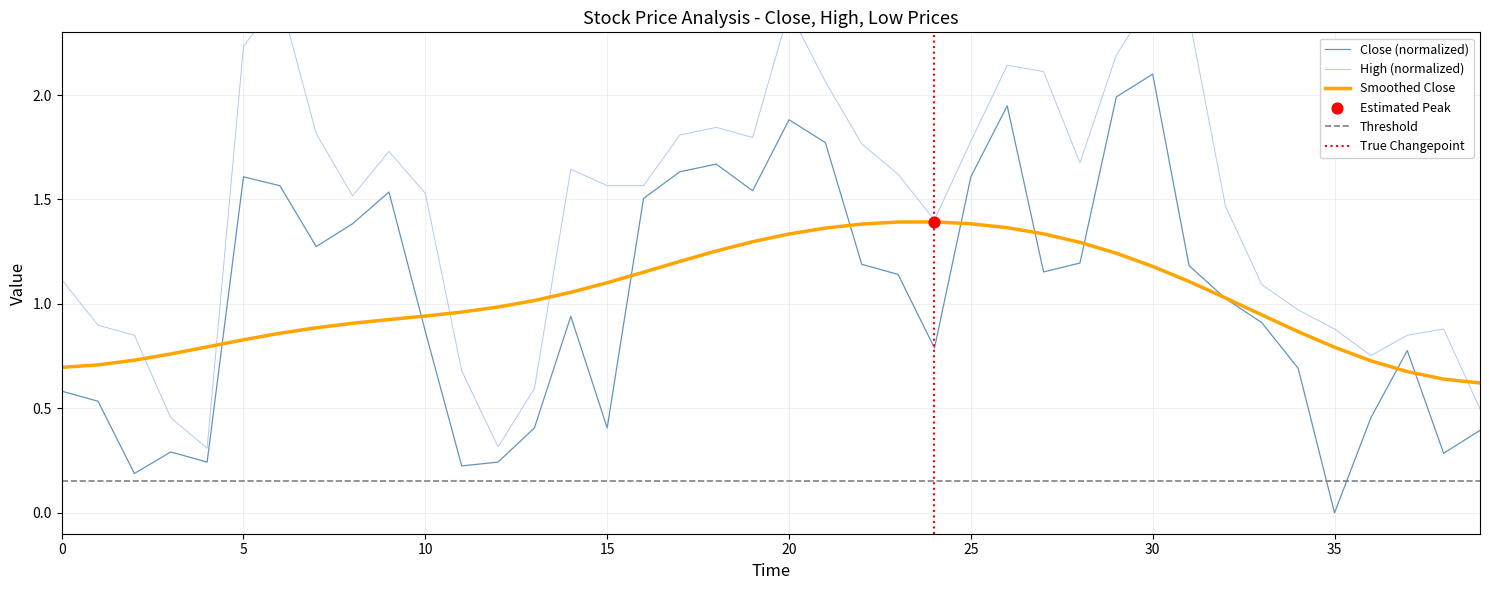

Which series has the largest Y range (max minus min)?

high